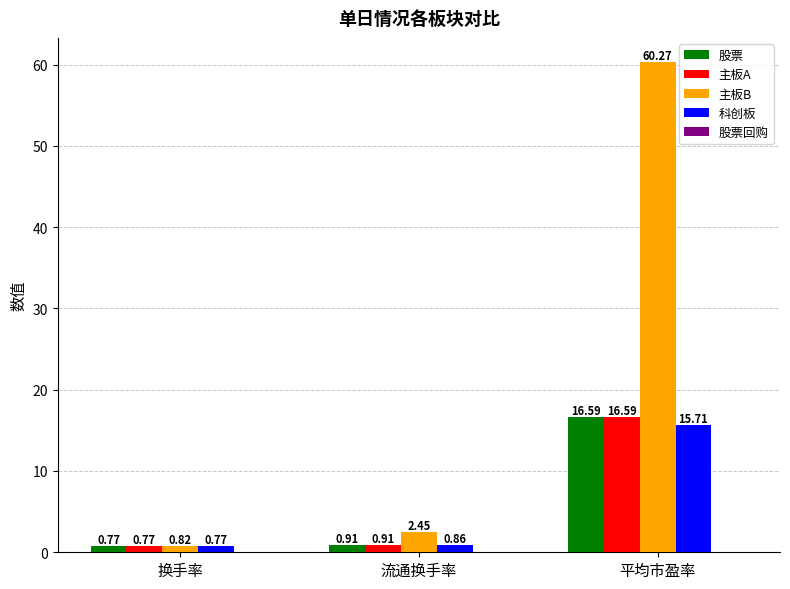

What is the total value across all series at 流通换手率?

5.1